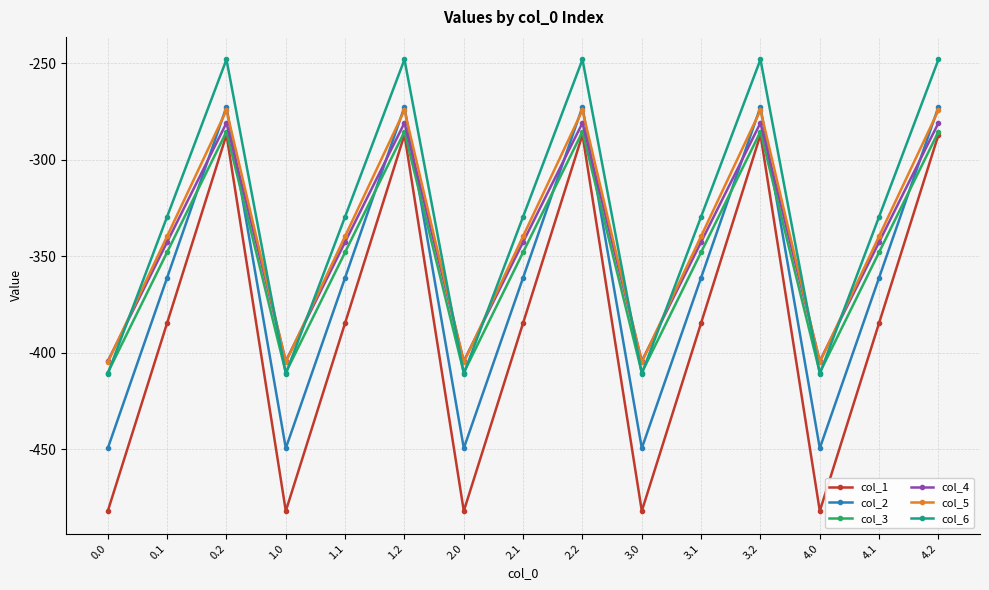

How many times do col_4 and col_6 cross each other?

9